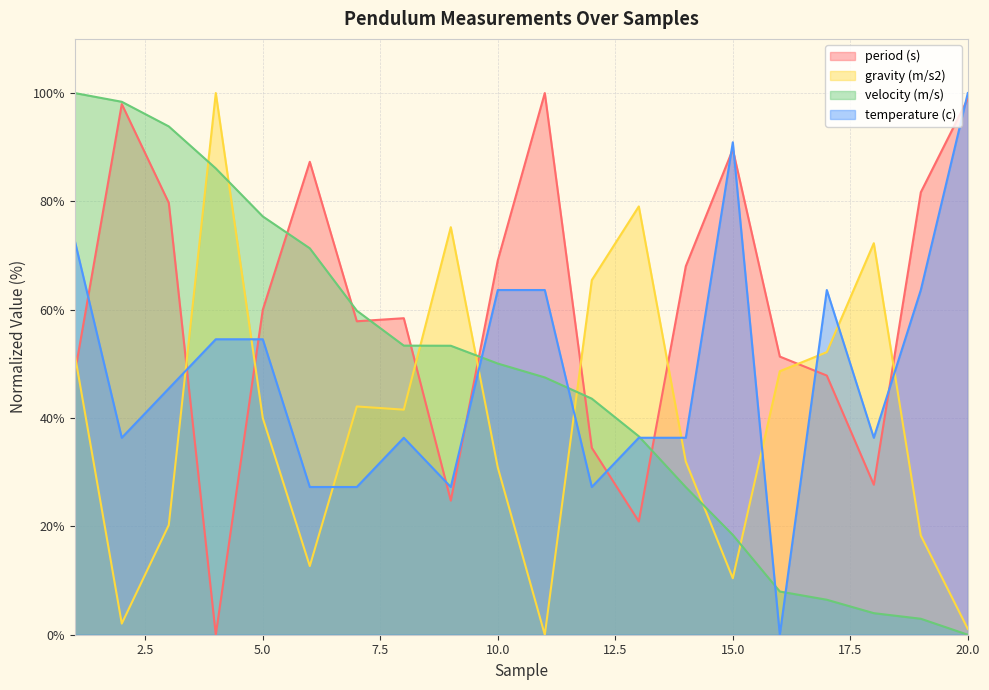

How many categories are shown in the chart?

20